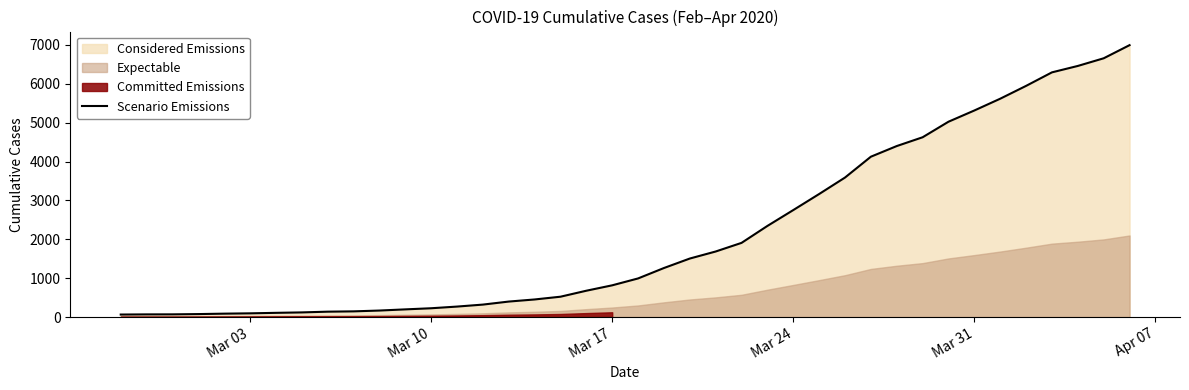

How many lines are shown in the chart?

1